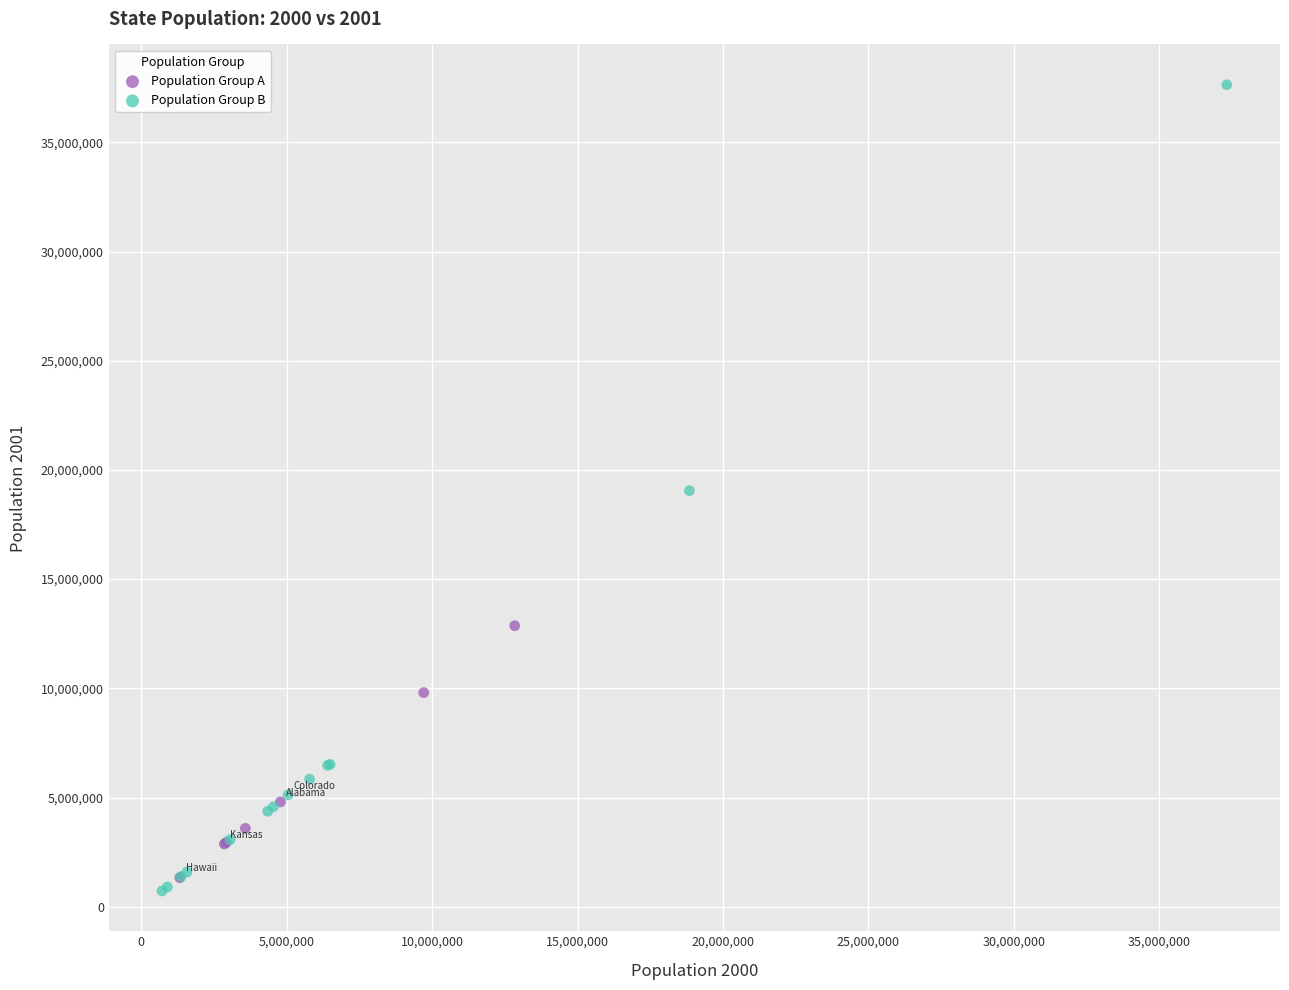

Which series contains the highest Y value?

Population Group B